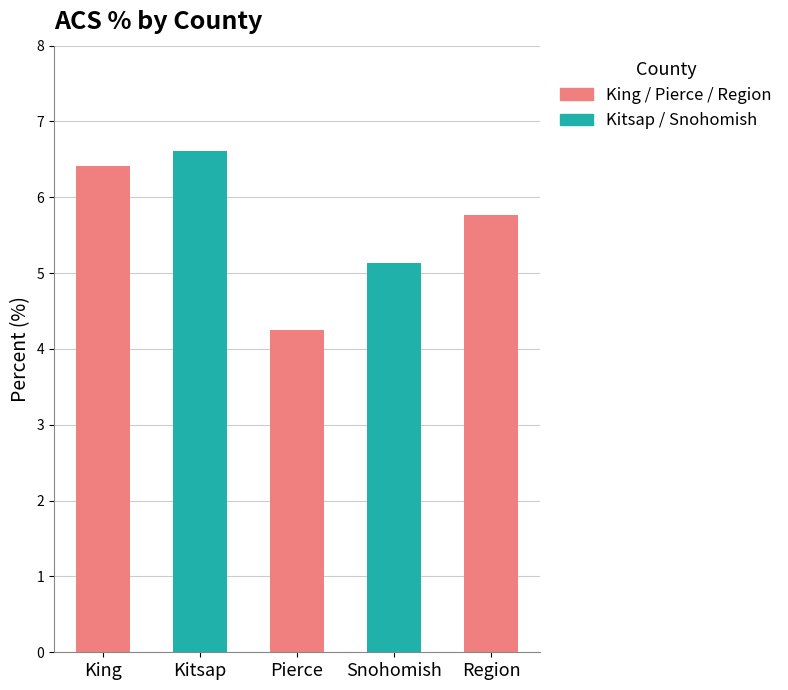

List the labels in order of value, largest first.

Kitsap, King, Region, Snohomish, Pierce